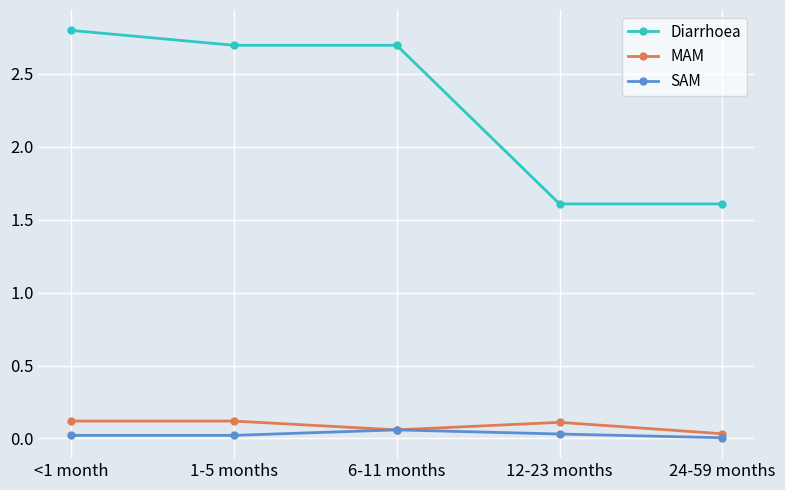

How many data points does each series have?

5